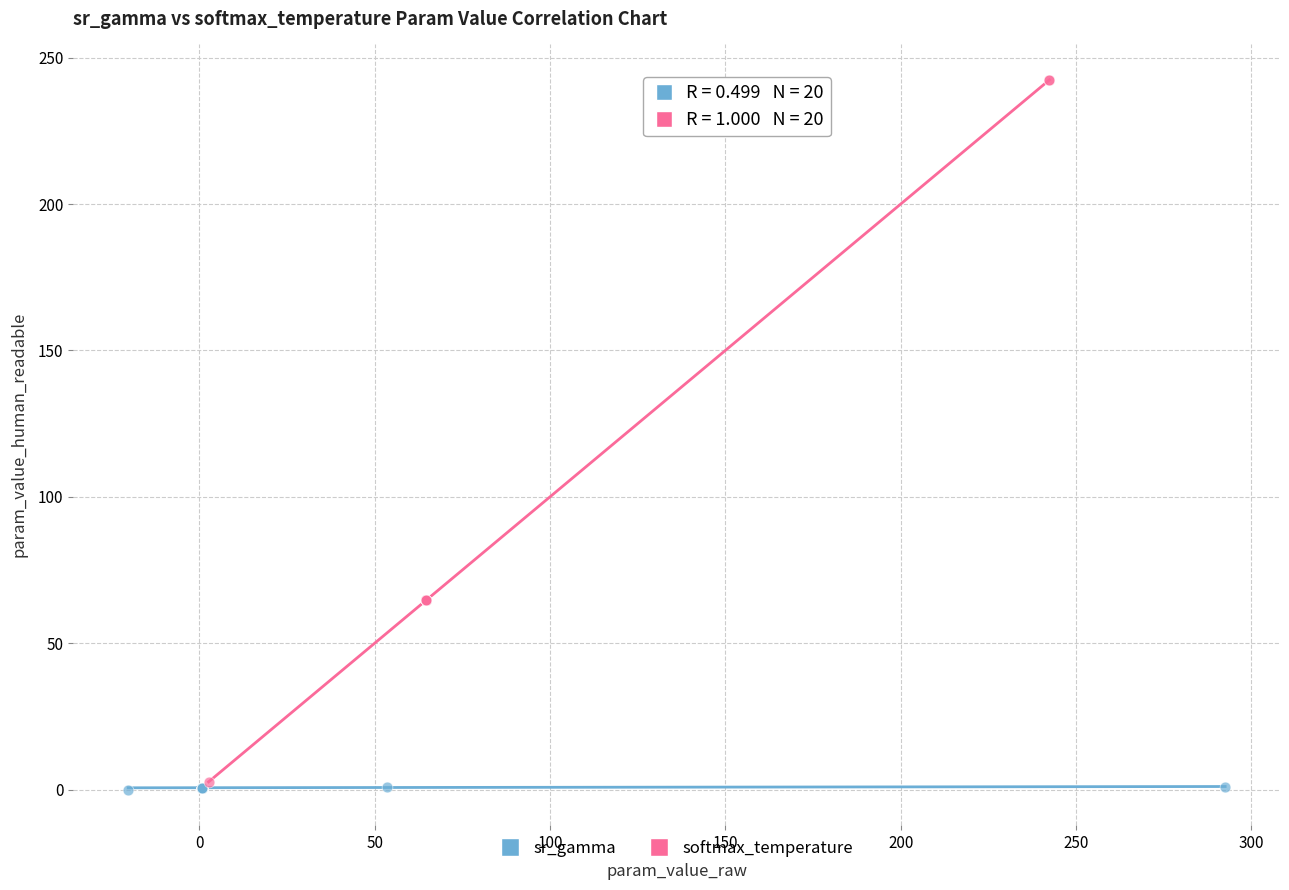

Which series reaches the maximum Y coordinate?

softmax_temperature